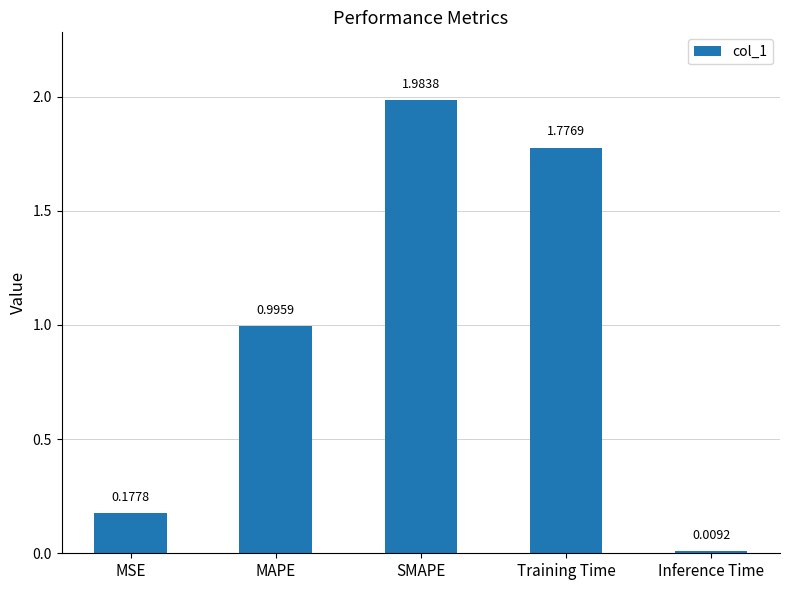

List the labels in order of value, smallest first.

Inference Time, MSE, MAPE, Training Time, SMAPE